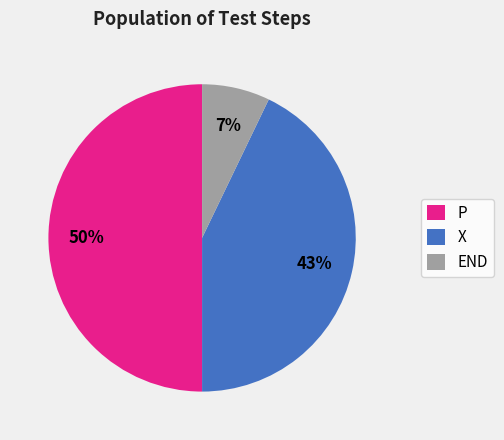

To the nearest percent, what is the combined percentage of X and P?

93%